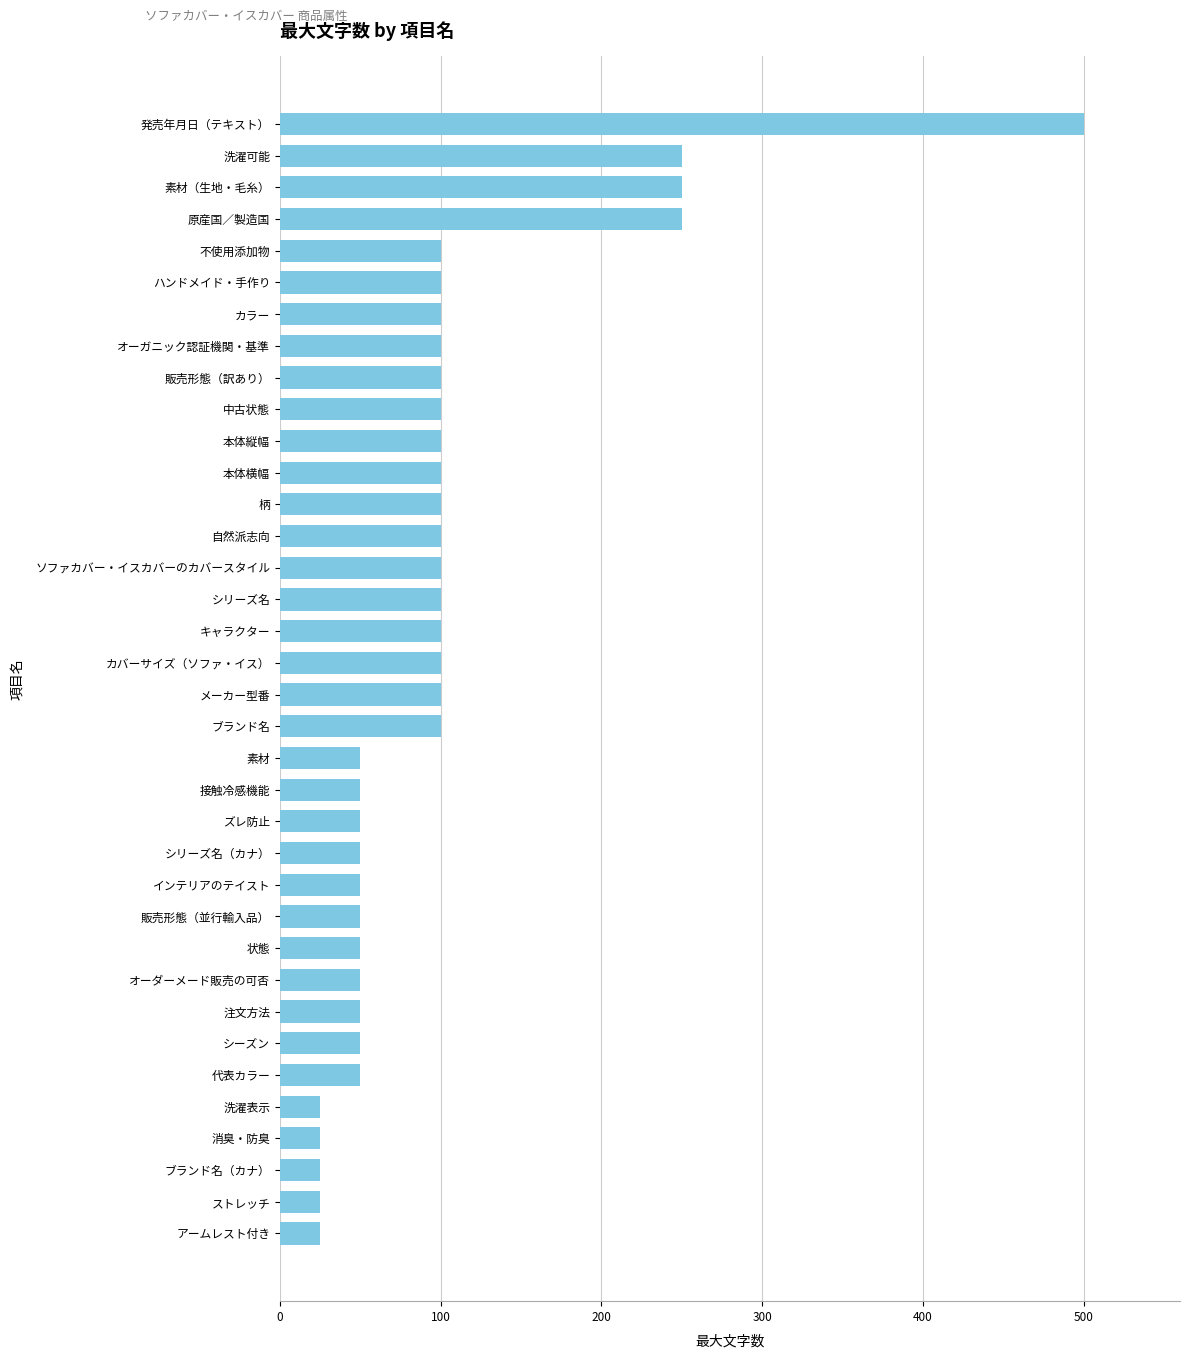

What is the difference between the maximum and minimum values?

475